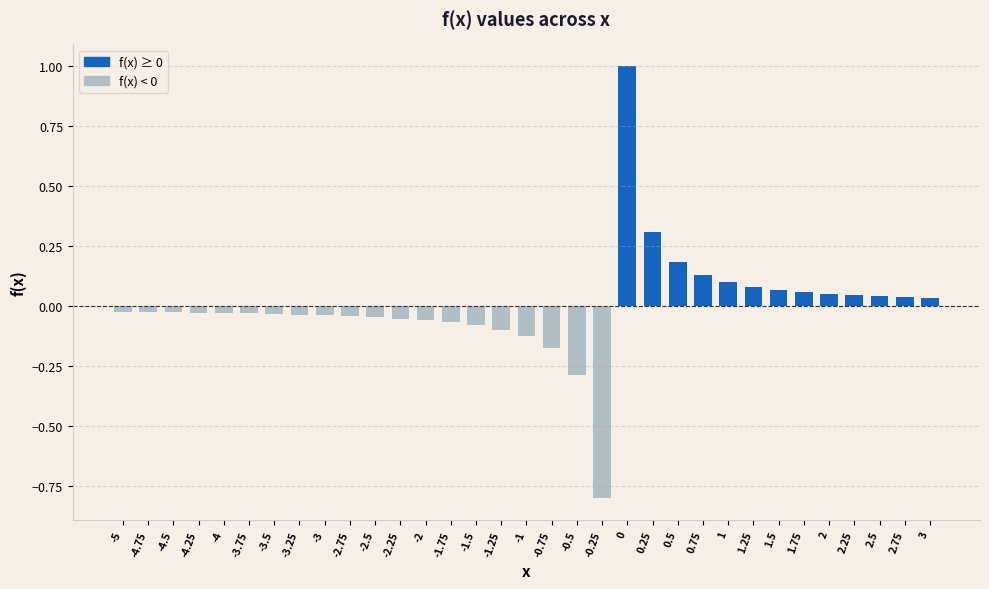

Does the chart contain any negative values?

Yes